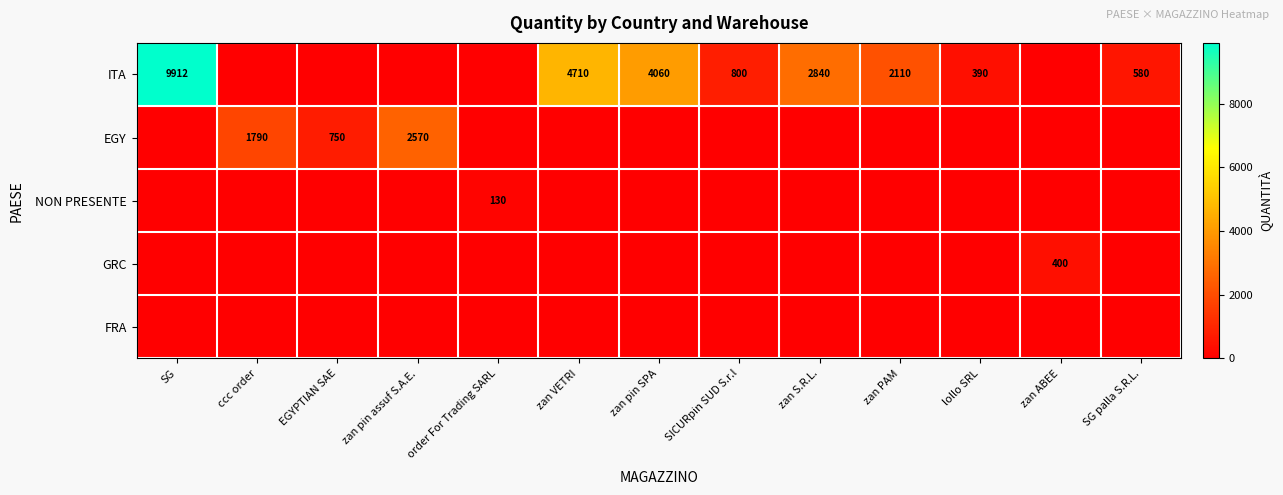

Rank the series at SICURpin SUD S.r.l from lowest to highest value.

EGY, NON PRESENTE, GRC, FRA, ITA